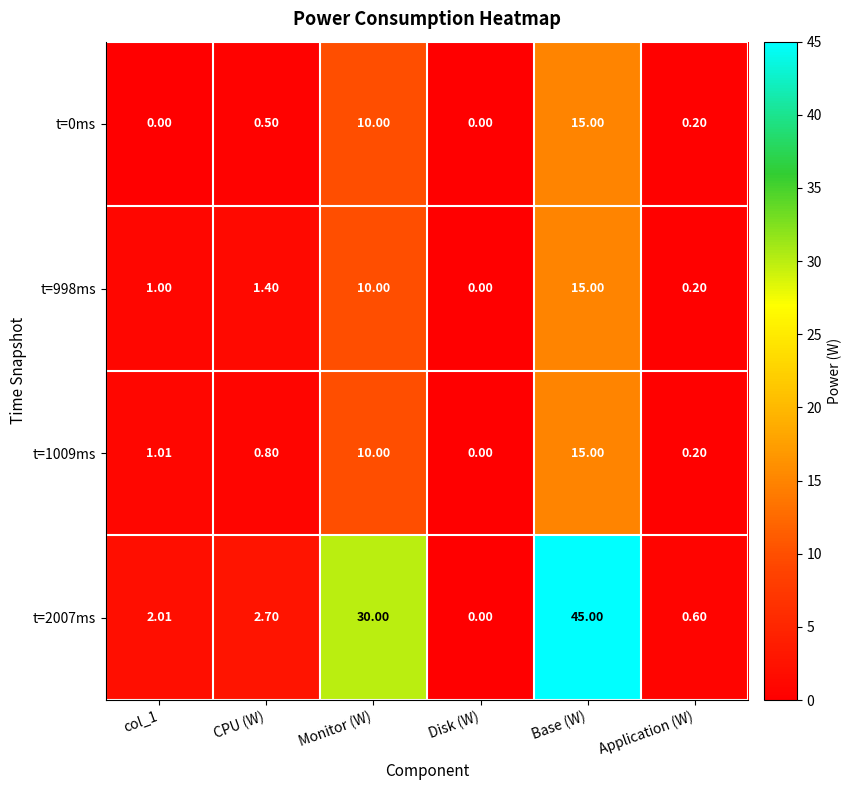

At which label is t=0ms closest to 7?

Monitor (W)